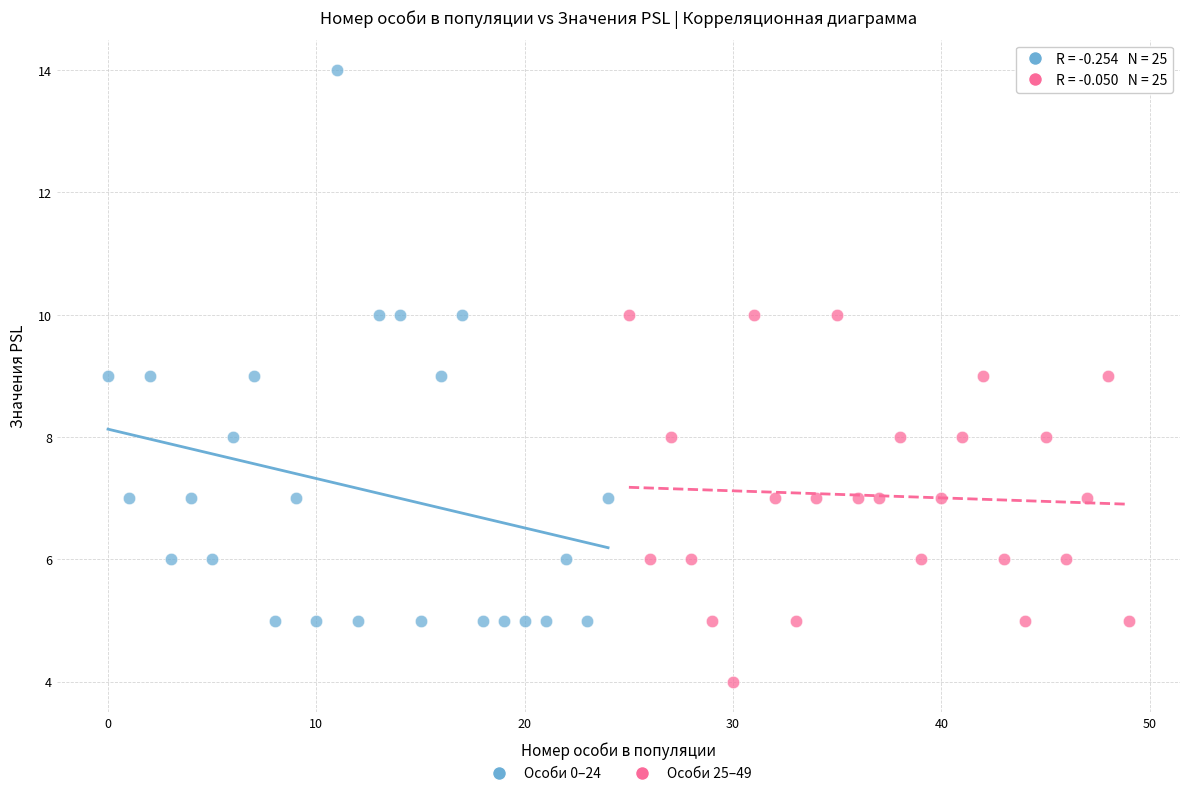

Which series reaches the maximum Y coordinate?

Особи 0–24